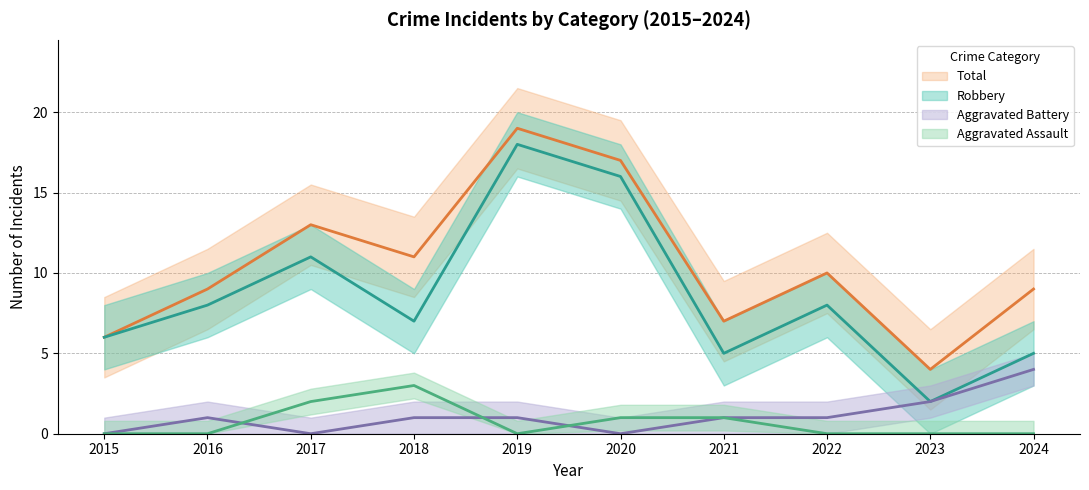

What is the value of the Robbery point at the 5th from the left?

18